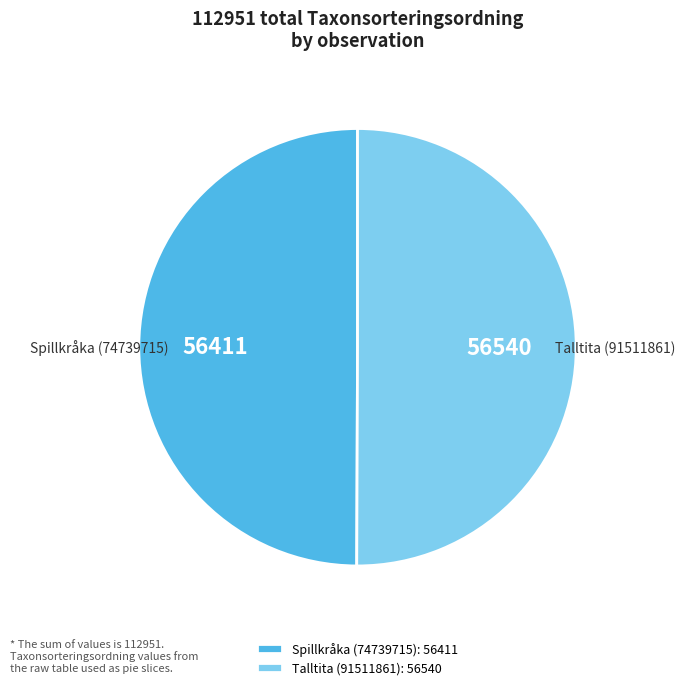

True or false: Talltita (91511861) accounts for 40% of the total.

False